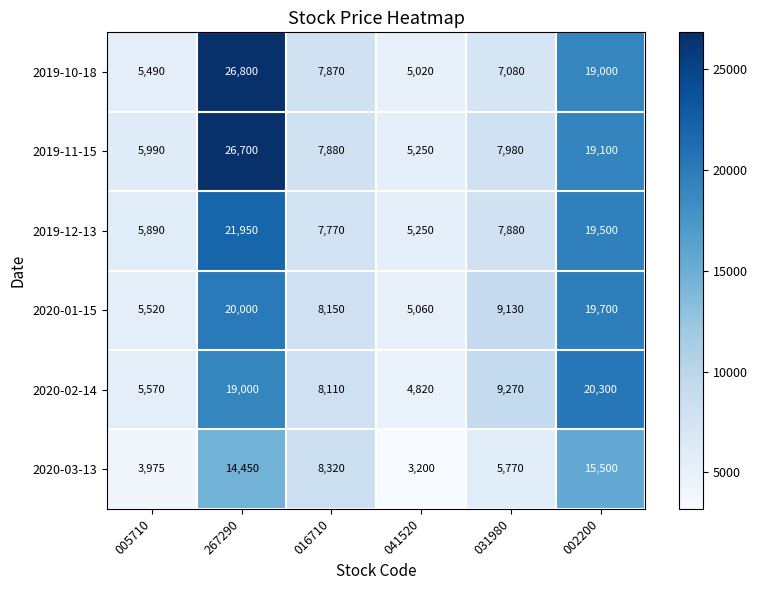

What value does the 2019-12-13 series have at 002200, to the nearest 50?

19500